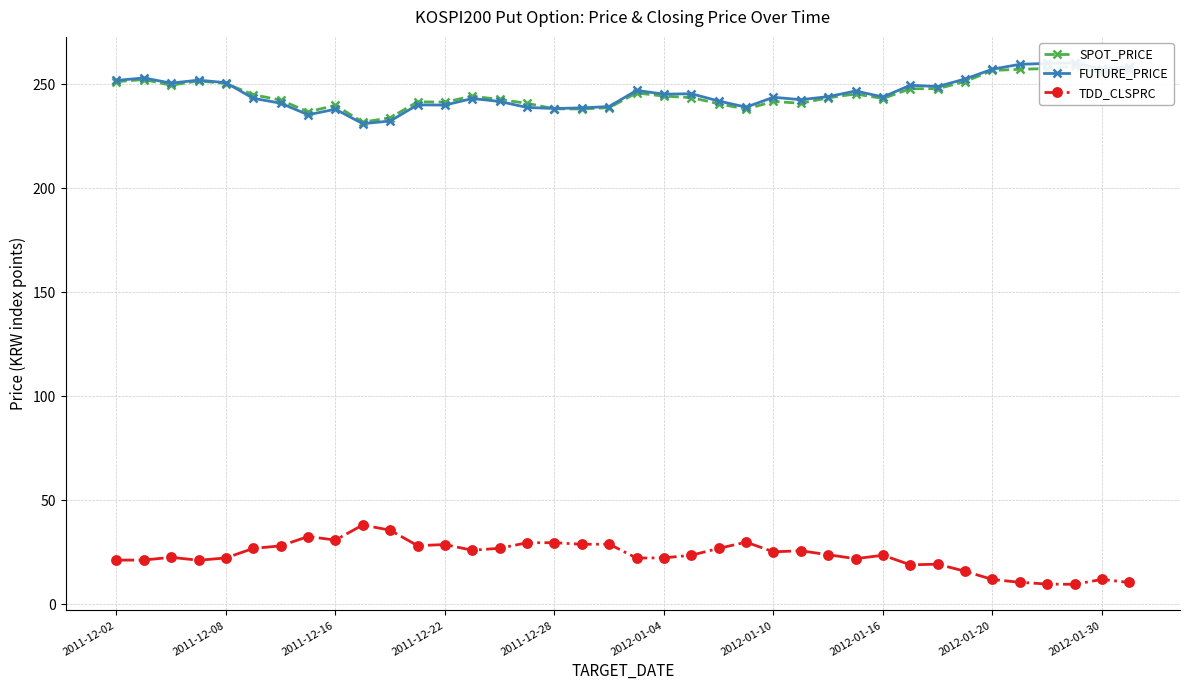

True or false: TDD_CLSPRC has more than 2 interior local peaks.

True